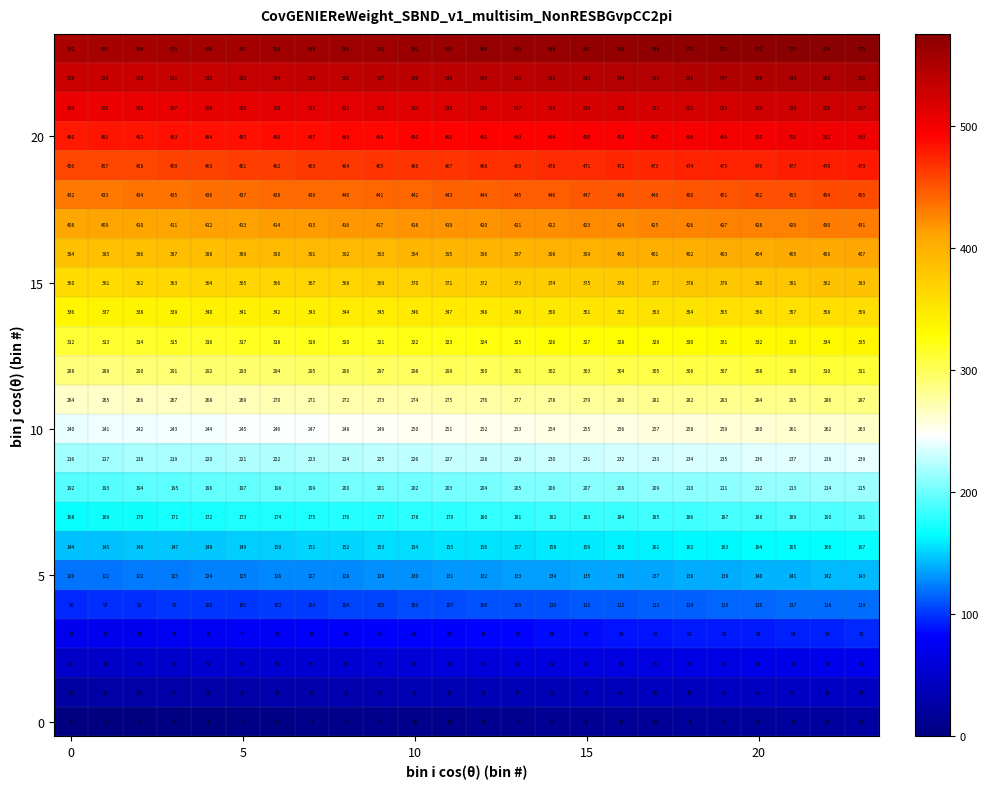

At how many categories does at least one series exceed 119?

24